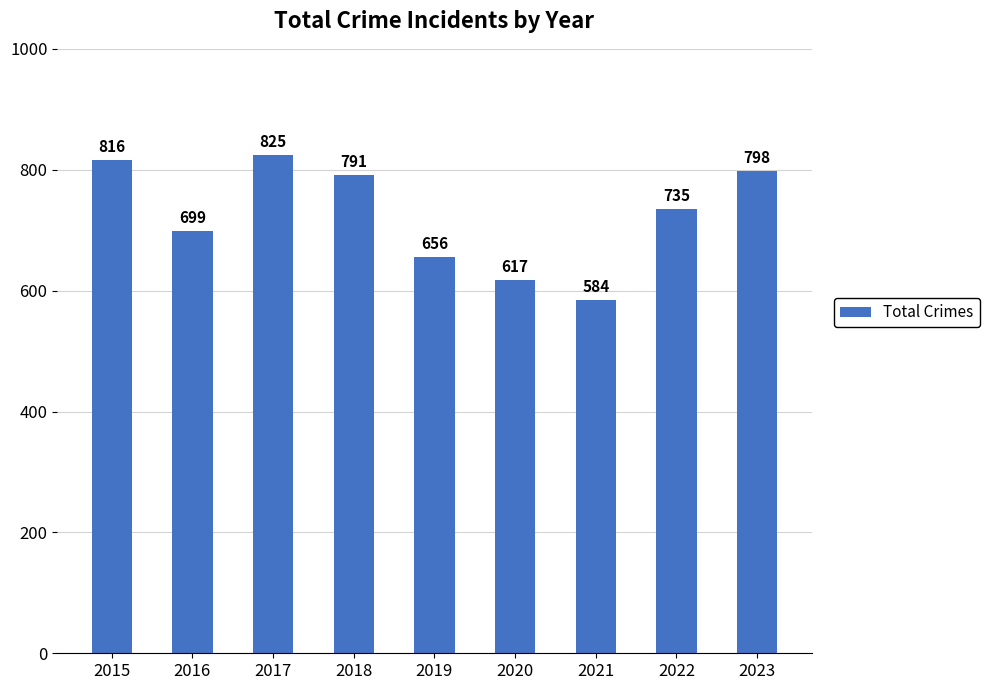

Reading left to right, list all the values displayed in this chart.

2015=816	2016=699	2017=825	2018=791	2019=656	2020=617	2021=584	2022=735	2023=798